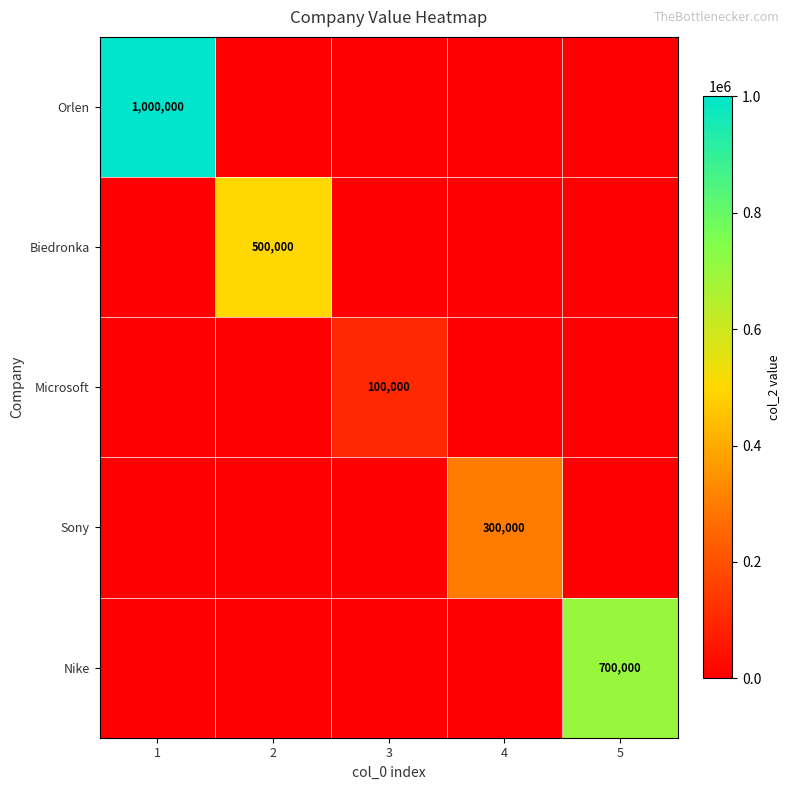

The Sony series shows 300000 at 4. True or false?

True